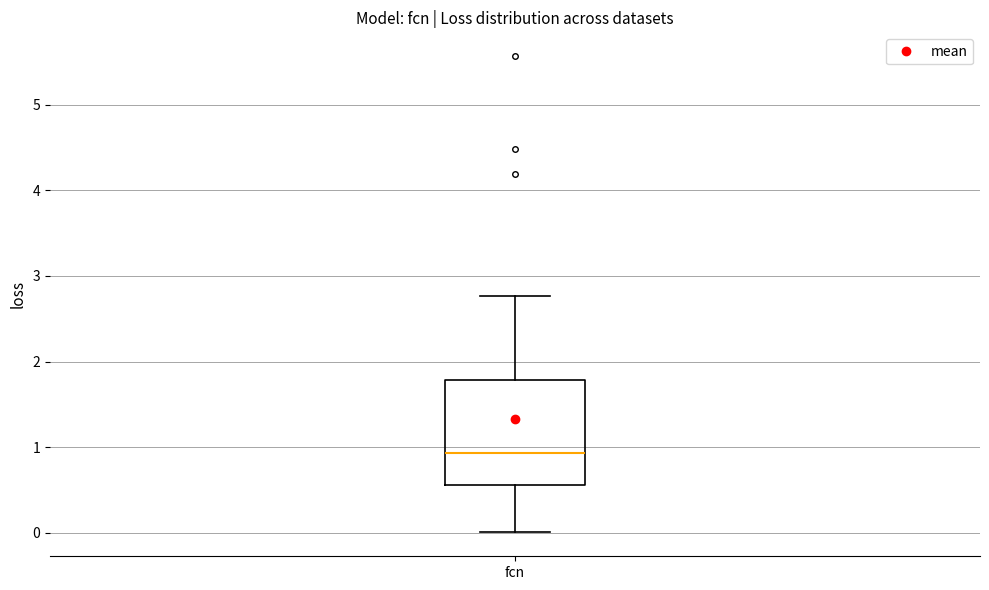

Transcribe this box plot: give where the median line is, the range the box spans, and where the two whiskers end, as read against the y-axis. The values are not printed on the chart, so give them approximately, as read against the axis.

median 0.9, box 0.6 to 1.8, whiskers 0.0 to 2.8